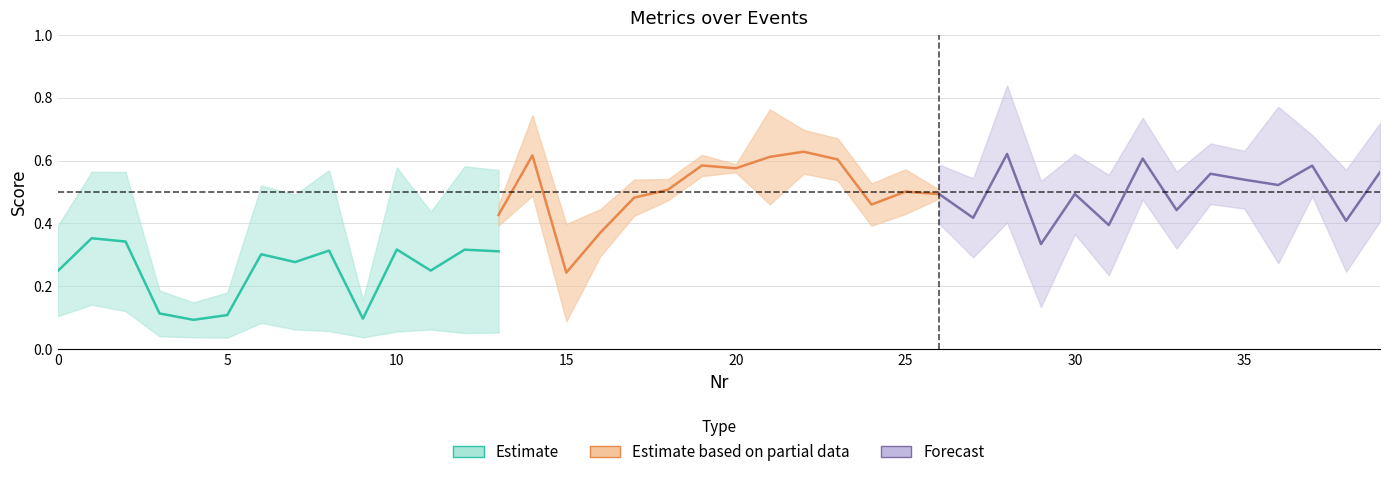

What is the greatest value displayed?

0.8